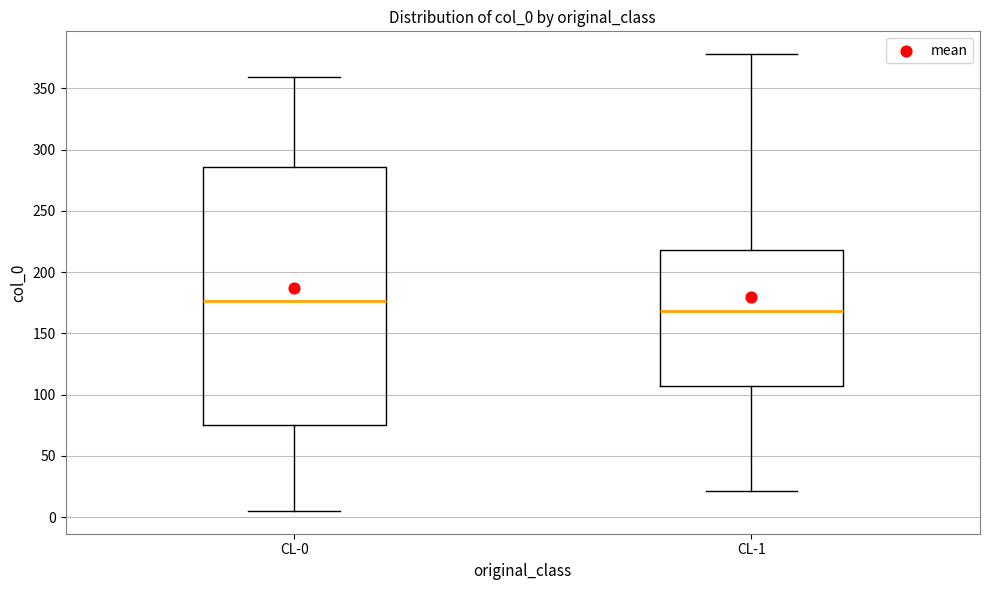

Reading left to right, transcribe this box plot: for each box, give where its median line is, the range the box spans, and where its two whiskers end, as read against the y-axis. The values are not printed on the chart, so give them approximately, as read against the axis.

CL-0: median 175, box 75 to 285, whiskers 5 to 360
CL-1: median 170, box 105 to 220, whiskers 20 to 380